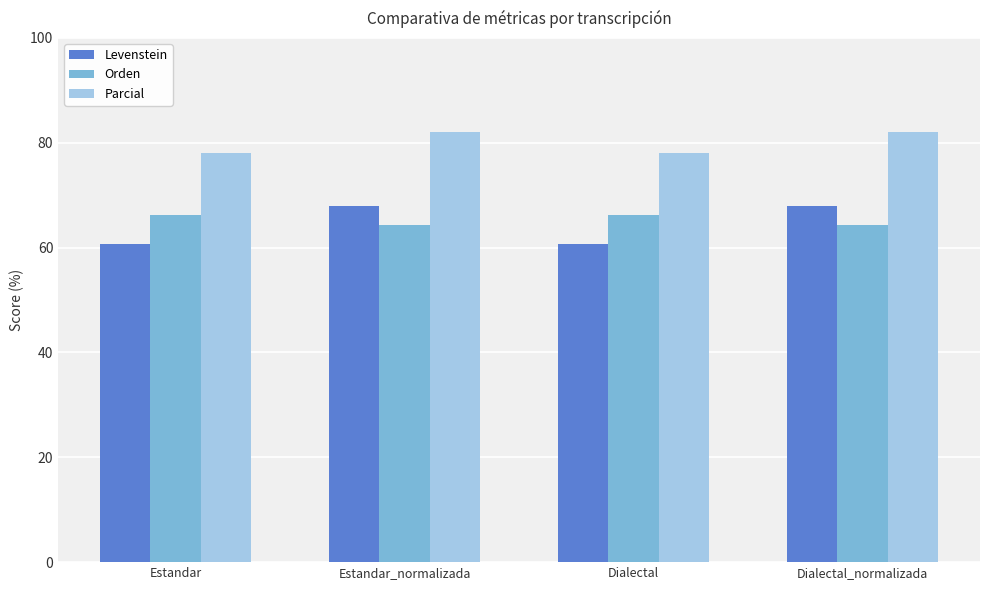

What is the value of the Parcial bar at the 1st from the left?

78.0